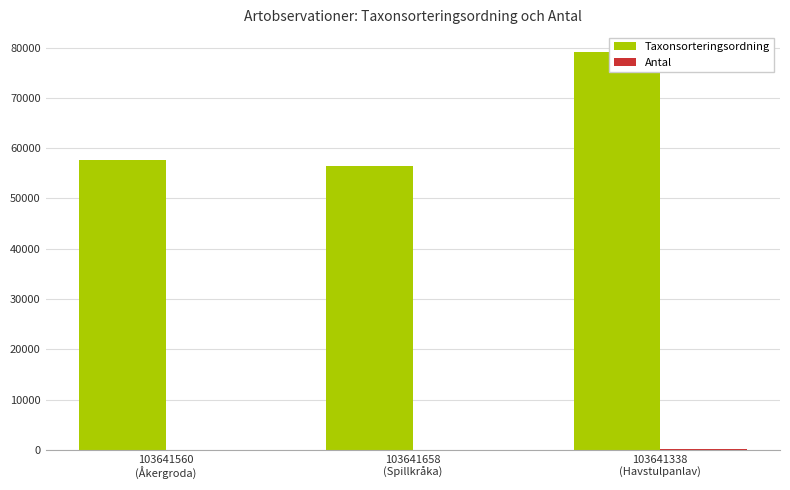

Reading left to right, transcribe all the data shown in this chart.

Taxonsorteringsordning: 57575	56411	79104
Antal: 2	1	100